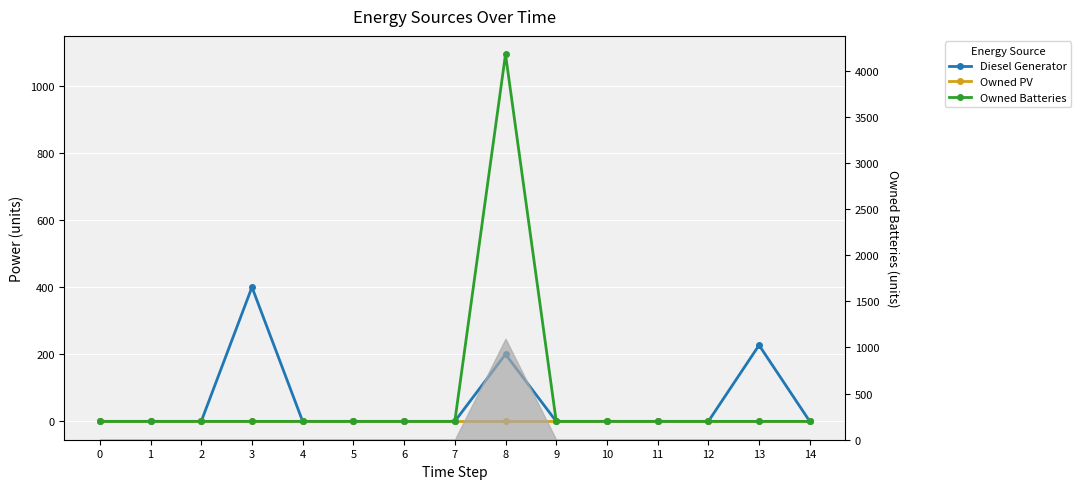

How many lines are shown in the chart?

3